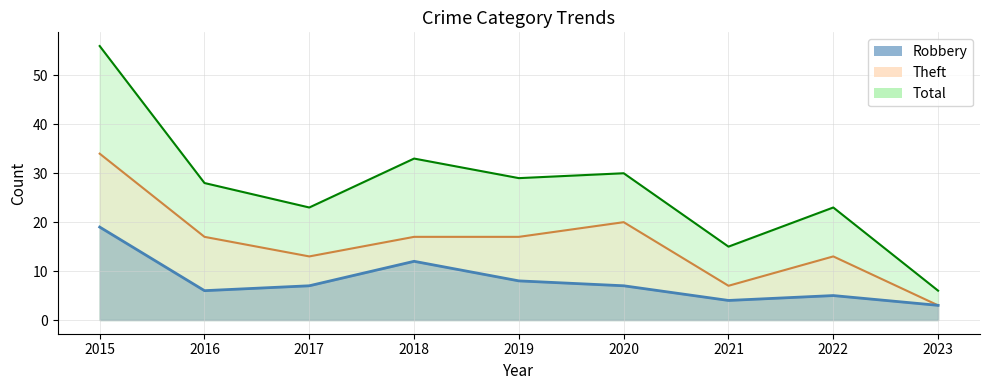

Is the value of Total at 2015 greater than the value of Robbery at 2017?

Yes